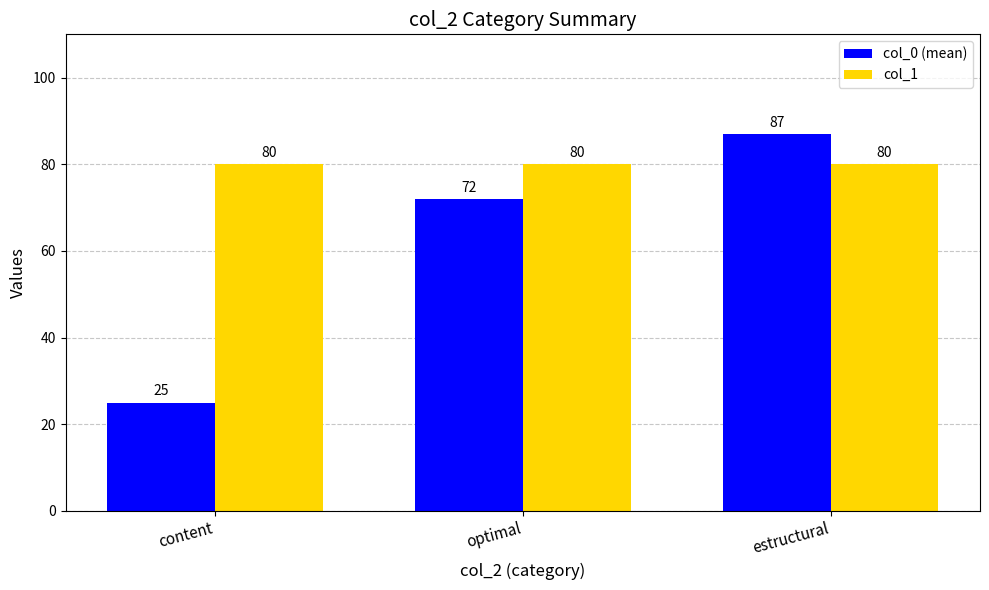

What are all the series names shown in the legend?

col_0 (mean), col_1